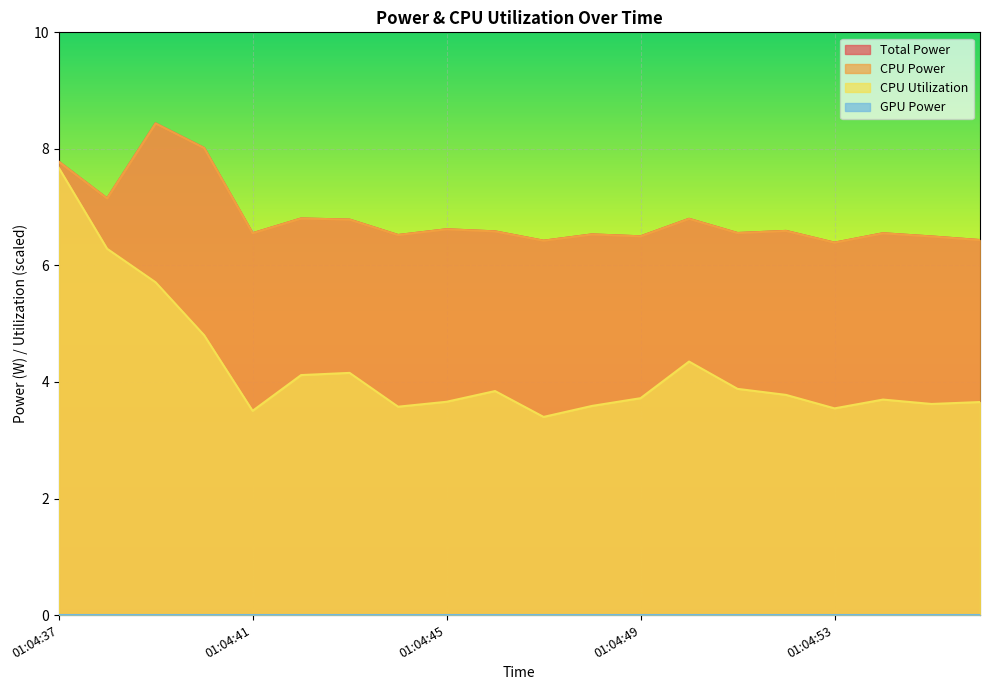

In CPU Utilization, how many points are lower than both neighbors (excluding endpoints)?

5